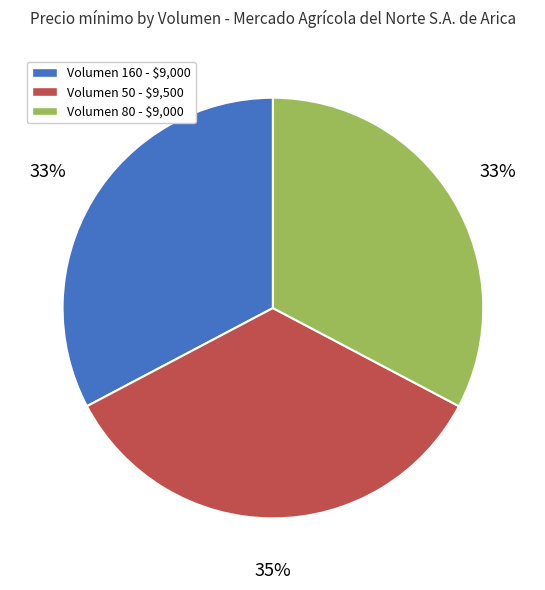

Does any single category account for the majority?

No